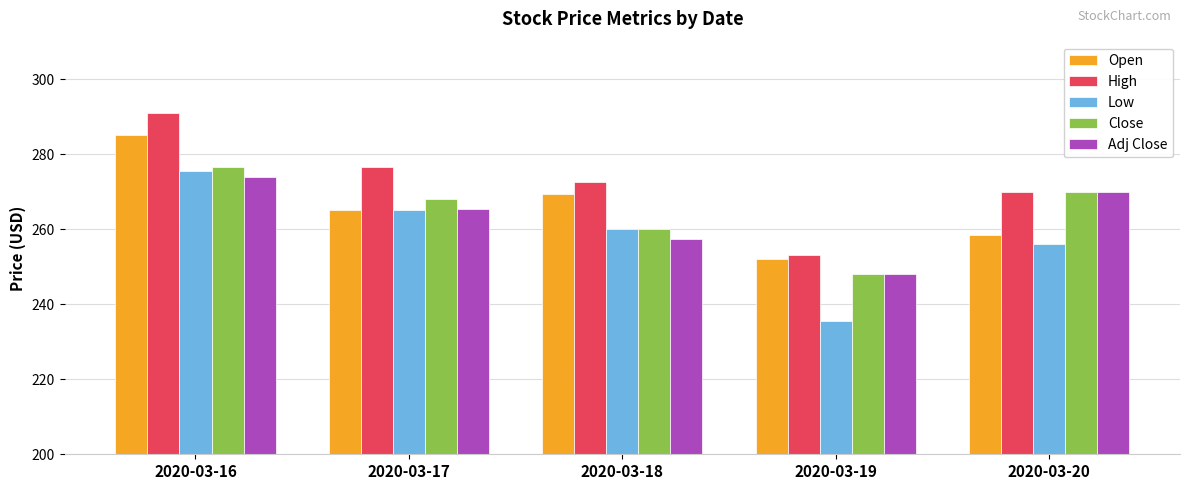

Which series has the largest range (max minus min)?

Low